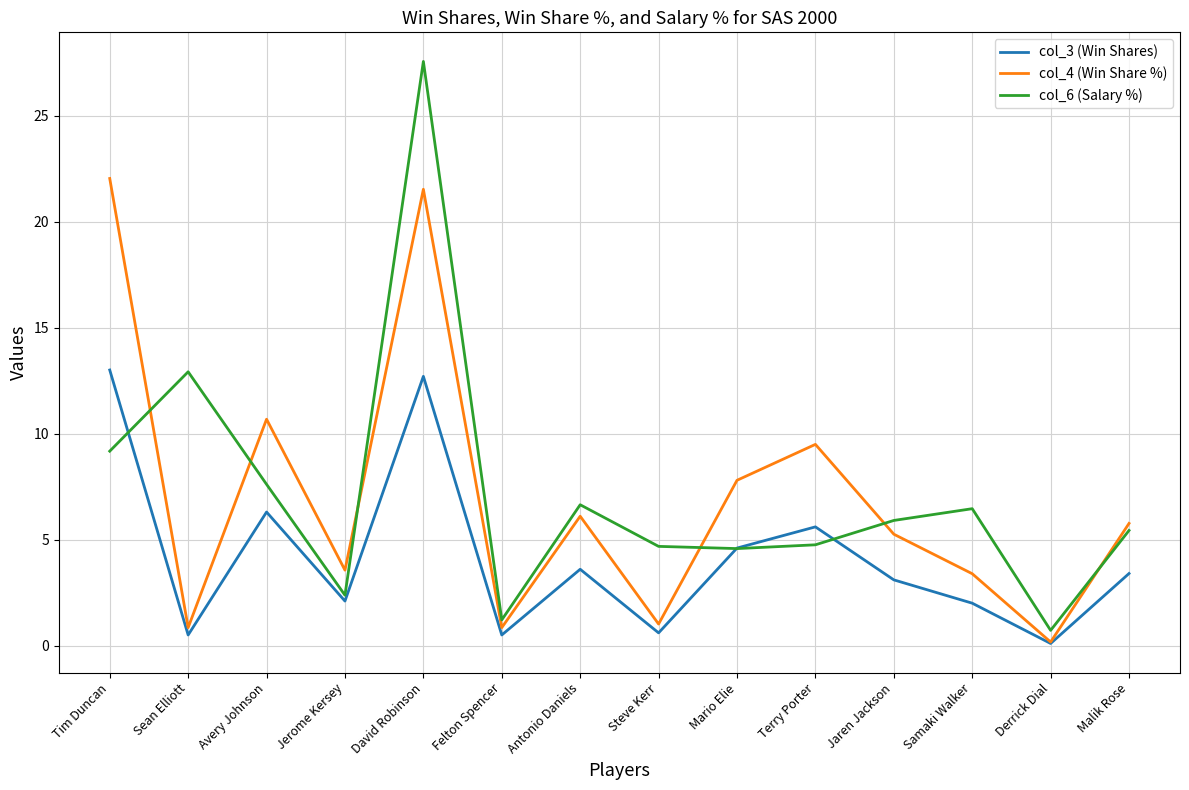

At Tim Duncan, list the series in order from smallest to largest.

col_6 (Salary %), col_3 (Win Shares), col_4 (Win Share %)